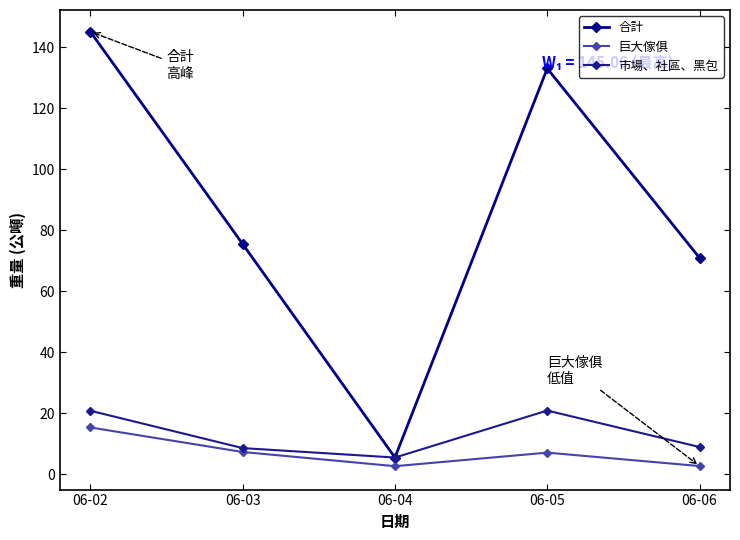

True or false: 市場、社區、黑包 and 合計 intersect in this chart.

False